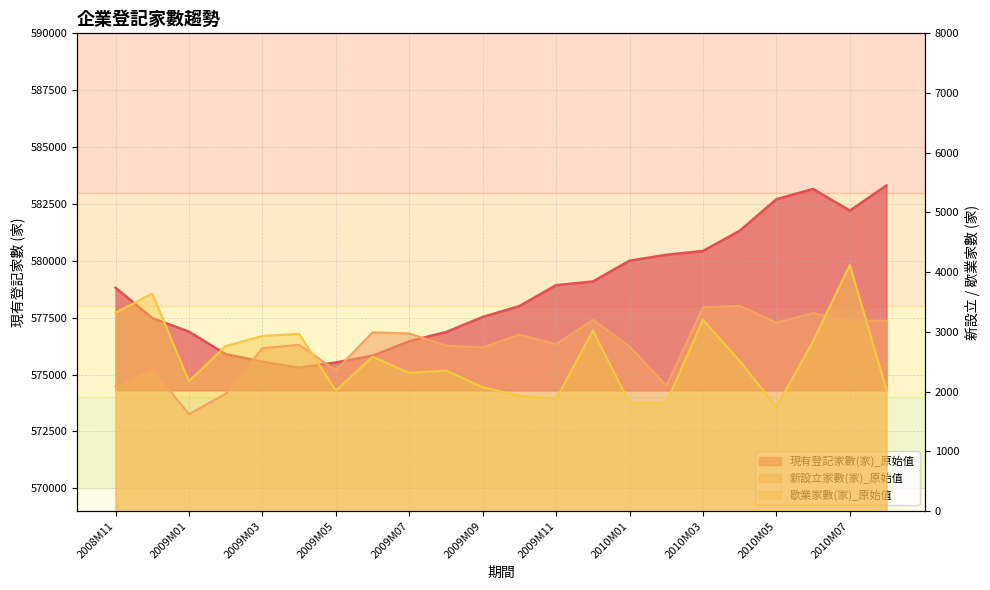

Which series has the widest spread of values?

現有登記家數(家)_原始值